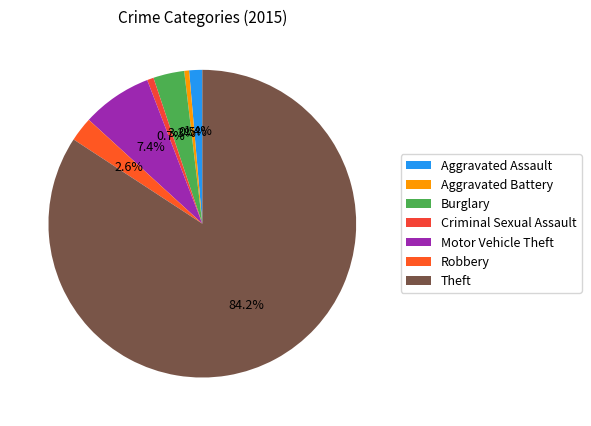

To the nearest percent, what percentage of the pie is Aggravated Battery?

1%